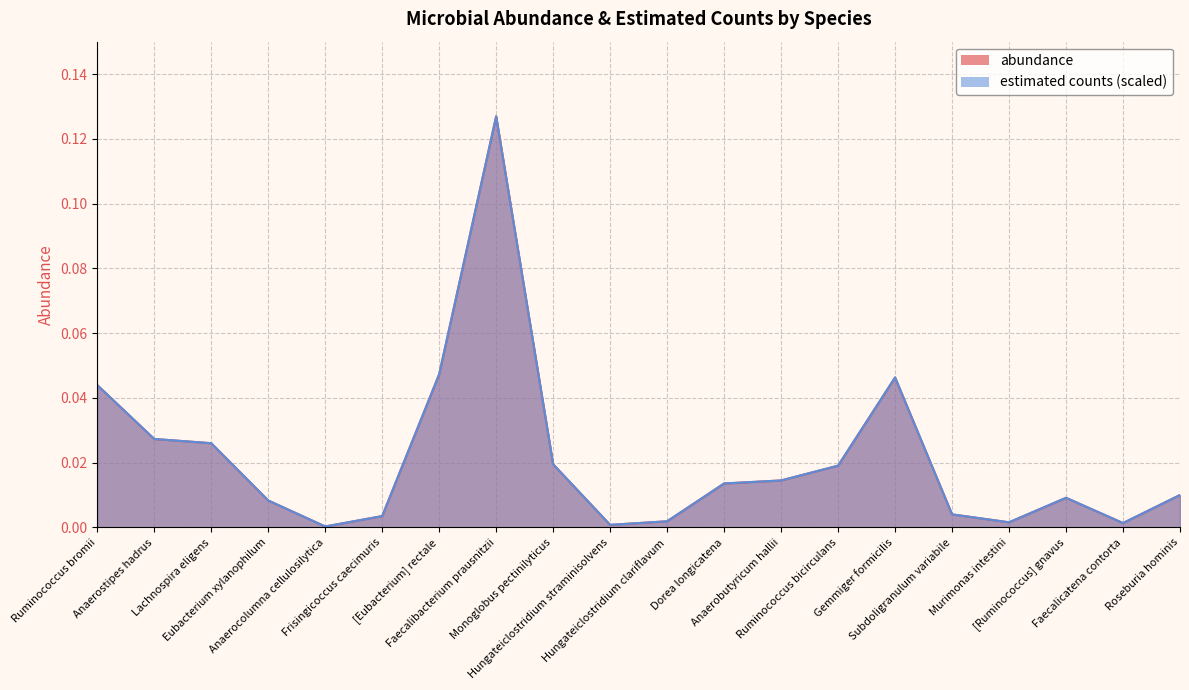

Does the chart have visible grid lines?

Yes